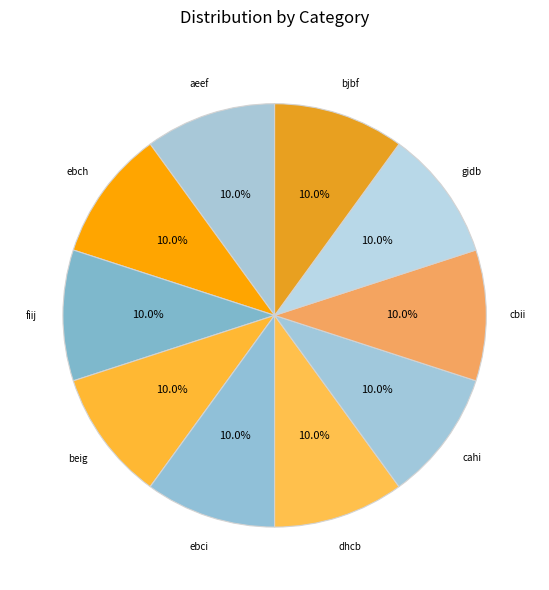

Is there any slice that represents more than half of the pie?

No